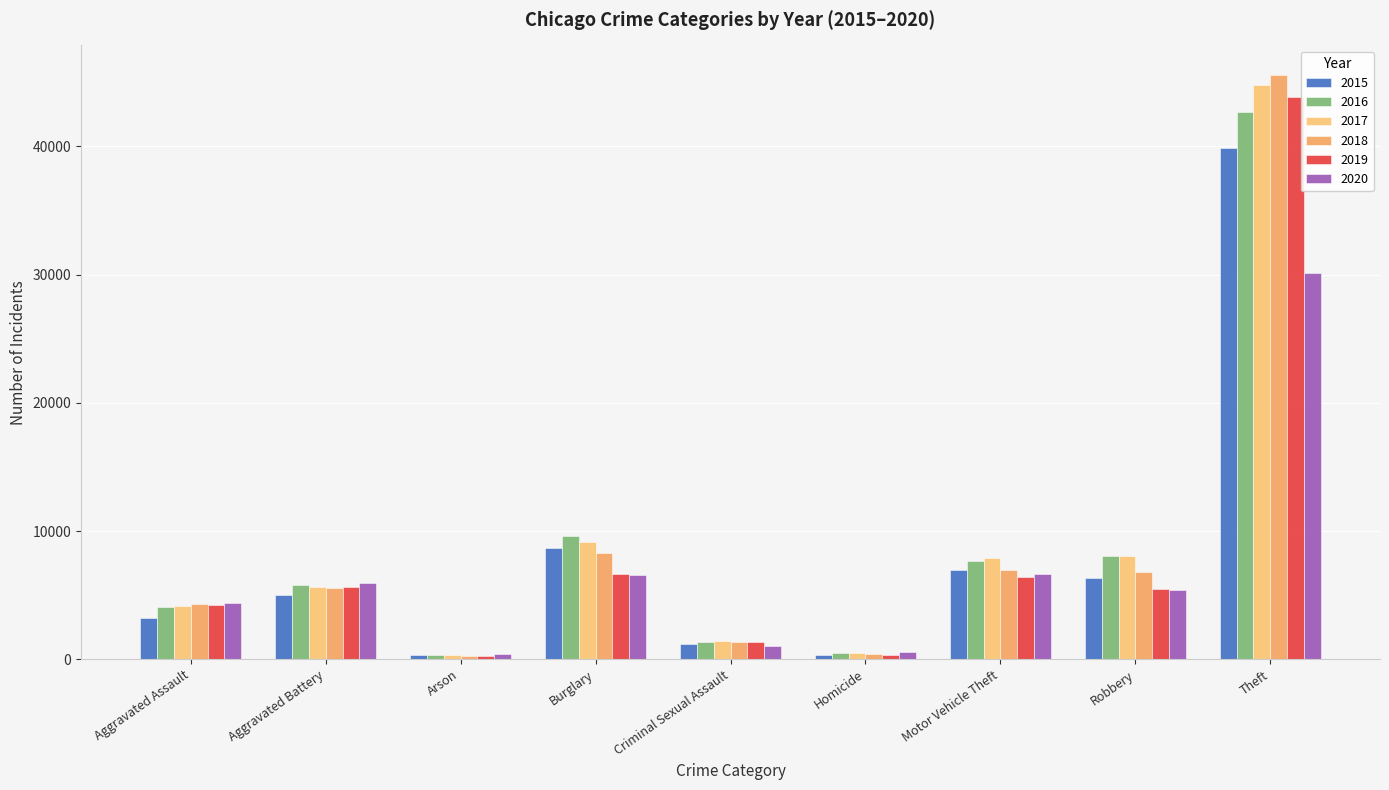

What is the spread (max minus min) of values at Arson?

157